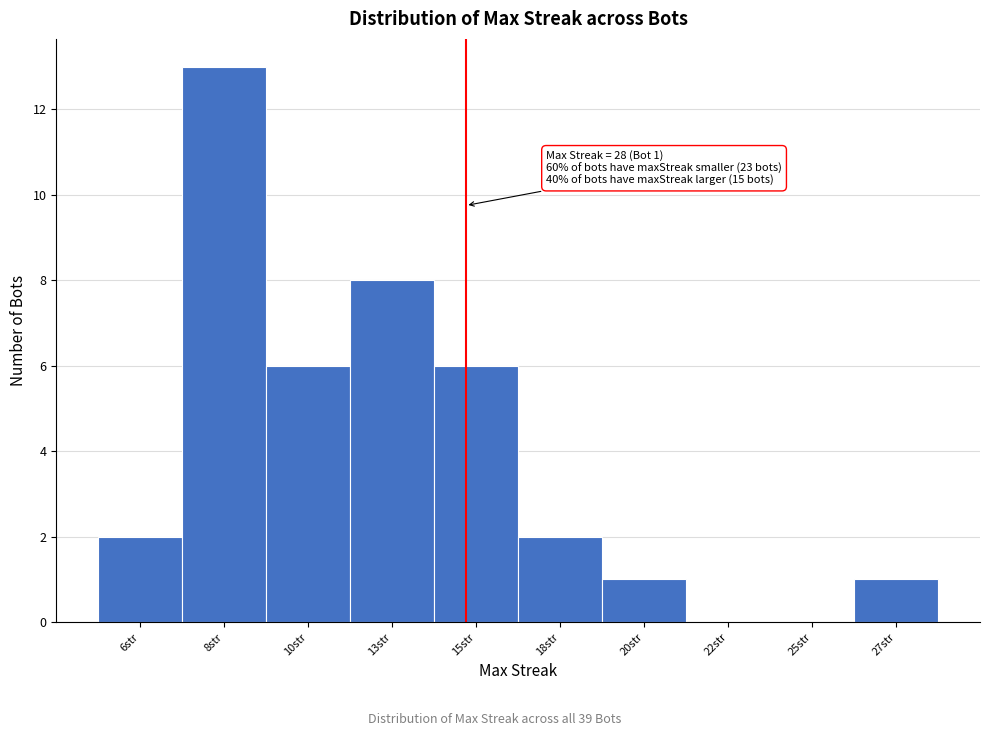

Reading left to right, transcribe all the data shown in this chart.

6str=2	8str=13	10str=6	13str=8	15str=6	18str=2	20str=1	22str=0	25str=0	27str=1